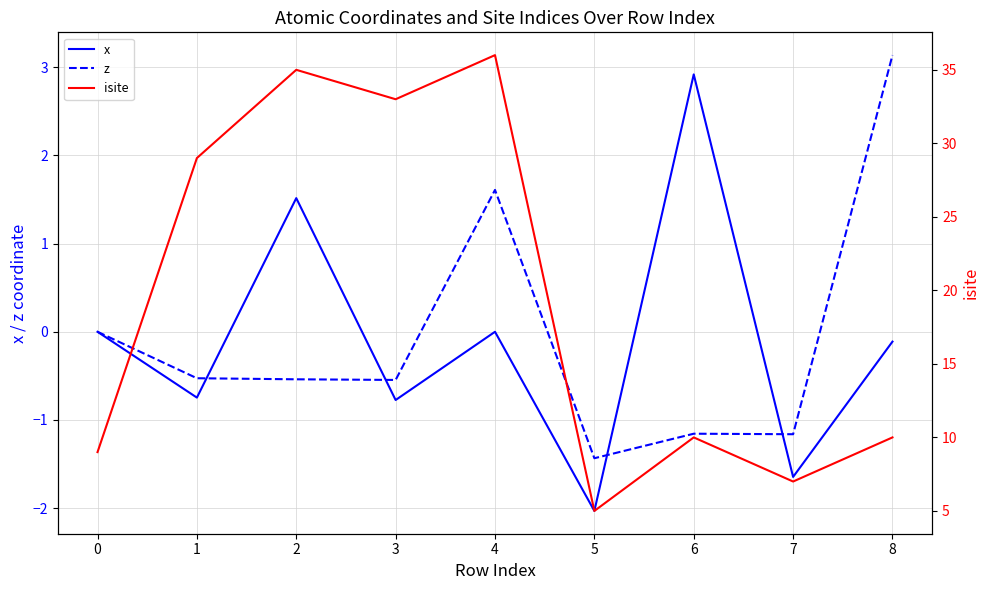

Is the value of z at 4 greater than the value of x at 4?

Yes